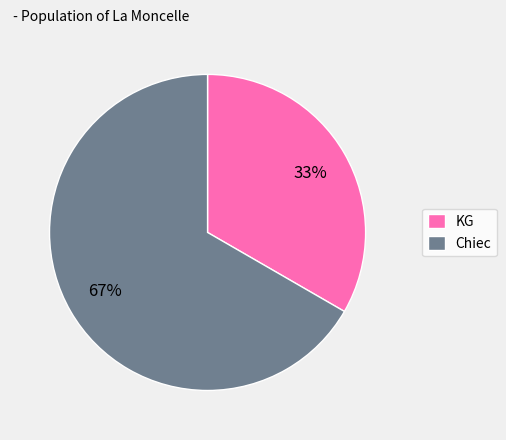

To the nearest percent, what is the average slice percentage?

50%